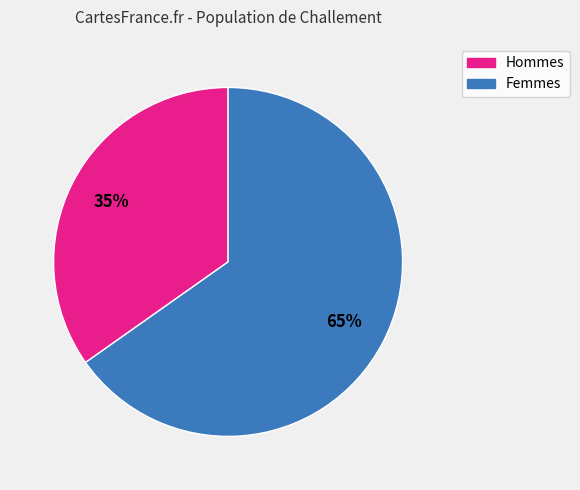

What is the ratio of the value at Hommes to the value at Femmes?

0.5